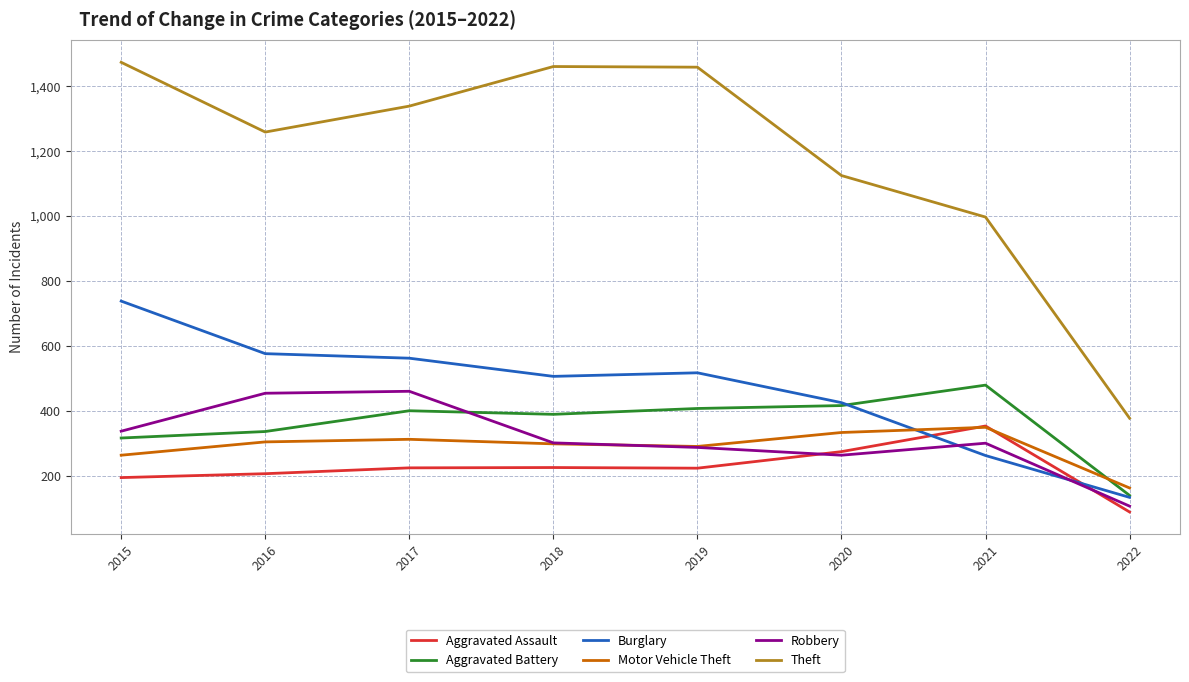

The Aggravated Assault series shows 572 at 2021. True or false?

False